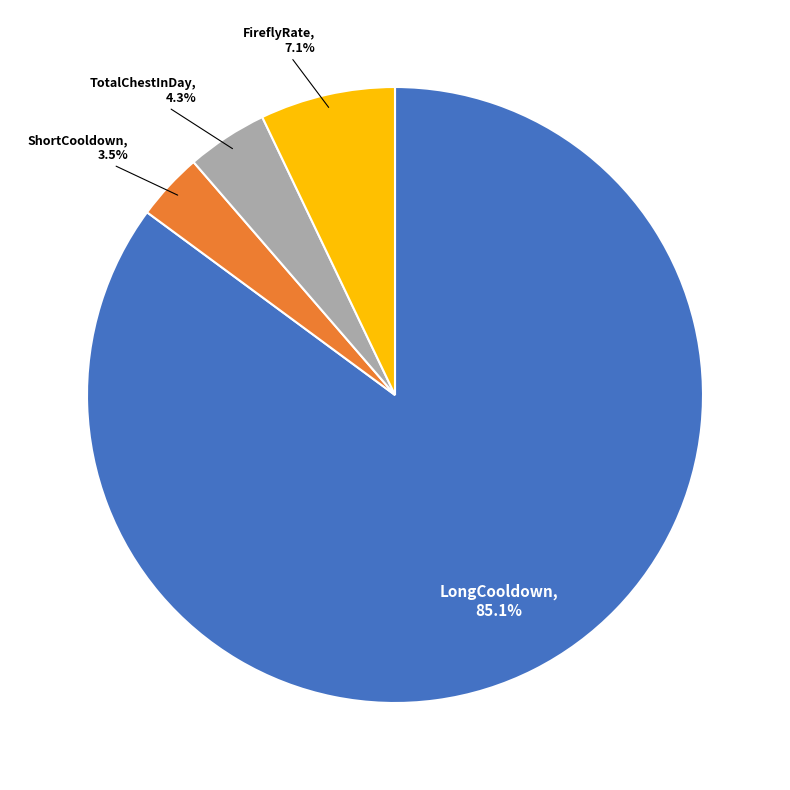

How much of the chart is everything except FireflyRate?

92.9%